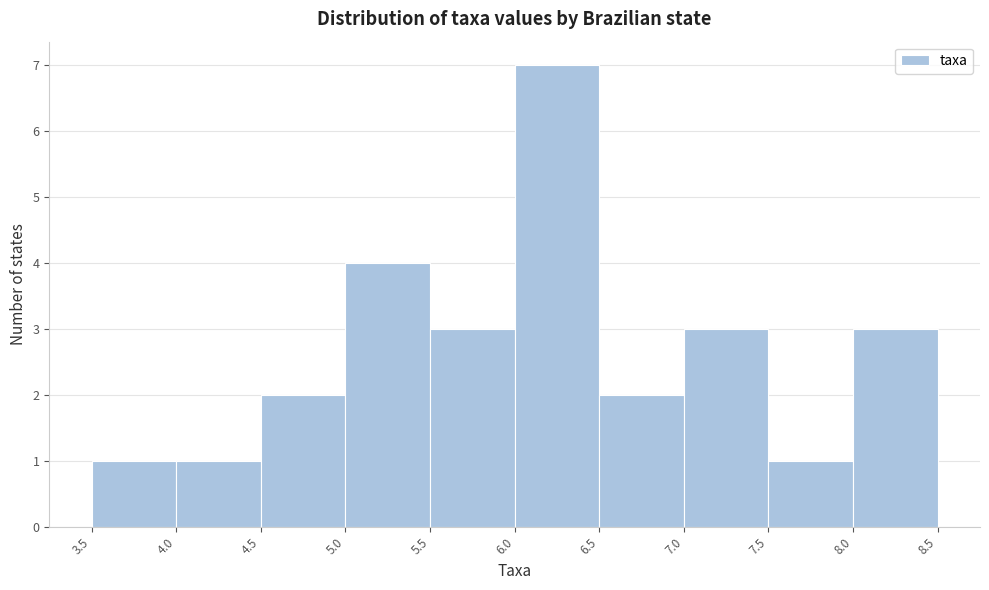

Reading left to right, list every bar in this chart as the range it spans on the x-axis followed by its height. The values are not printed on the chart, so give them approximately, as read against the axis.

3.5 to 4.0: 1
4.0 to 4.5: 1
4.5 to 5.0: 2
5.0 to 5.5: 4
5.5 to 6.0: 3
6.0 to 6.5: 7
6.5 to 7.0: 2
7.0 to 7.5: 3
7.5 to 8.0: 1
8.0 to 8.5: 3